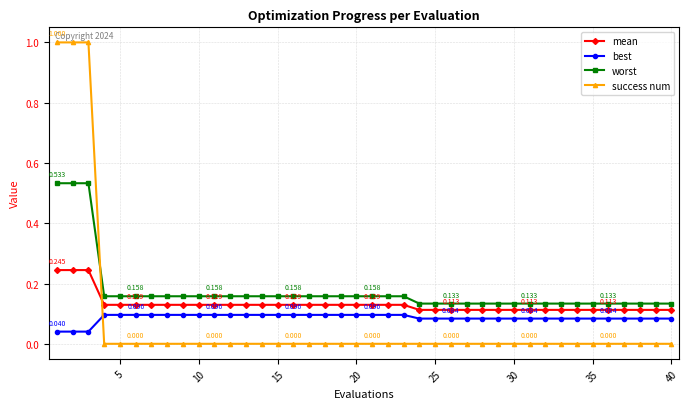

Which series has the widest spread of values?

success num